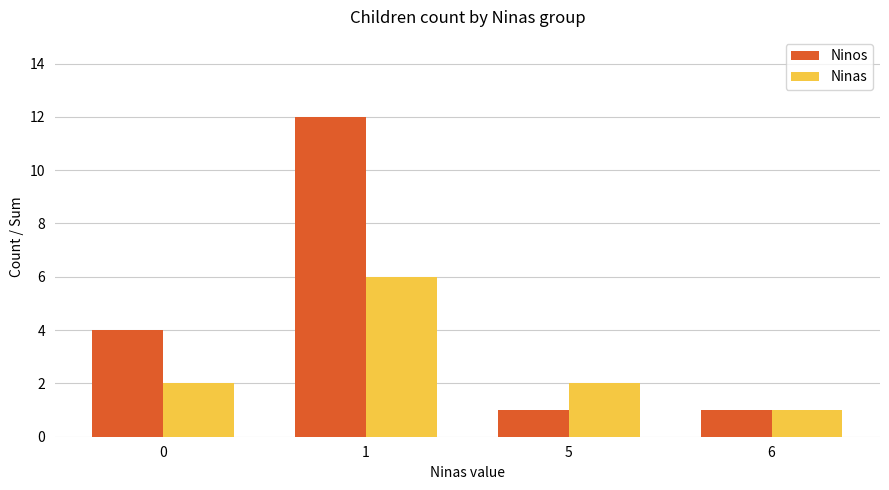

How many bars are there in each group?

2